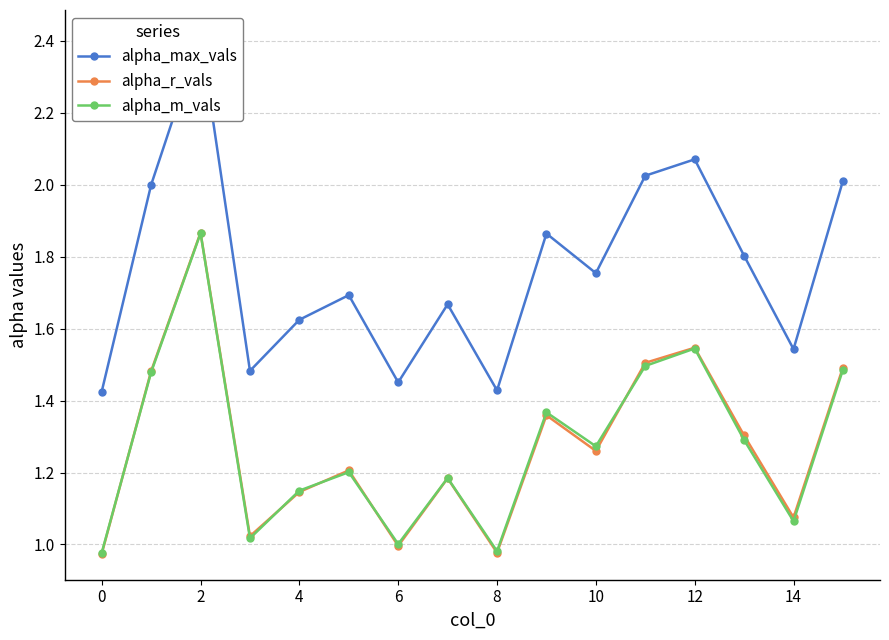

Is it true that alpha_r_vals equals 2.7 at 12?

False